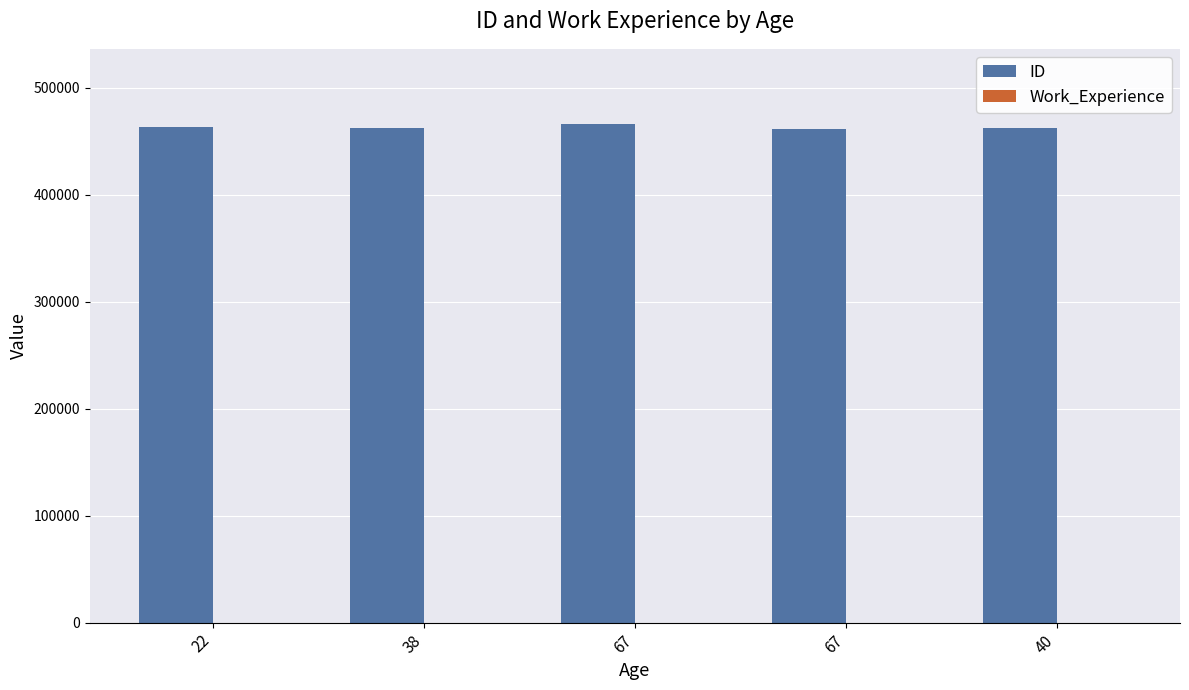

Reading left to right, list all the values displayed in this chart.

ID: 462809	462643	466315	461735	462669
Work_Experience: 1	0	1	0	0